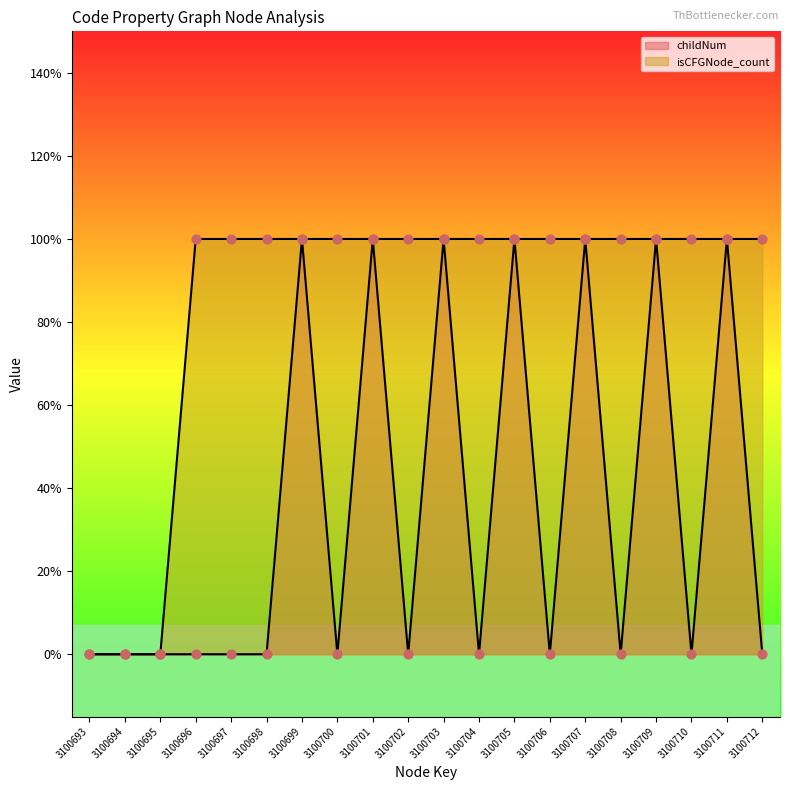

Which series has the widest spread of Y values?

childNum